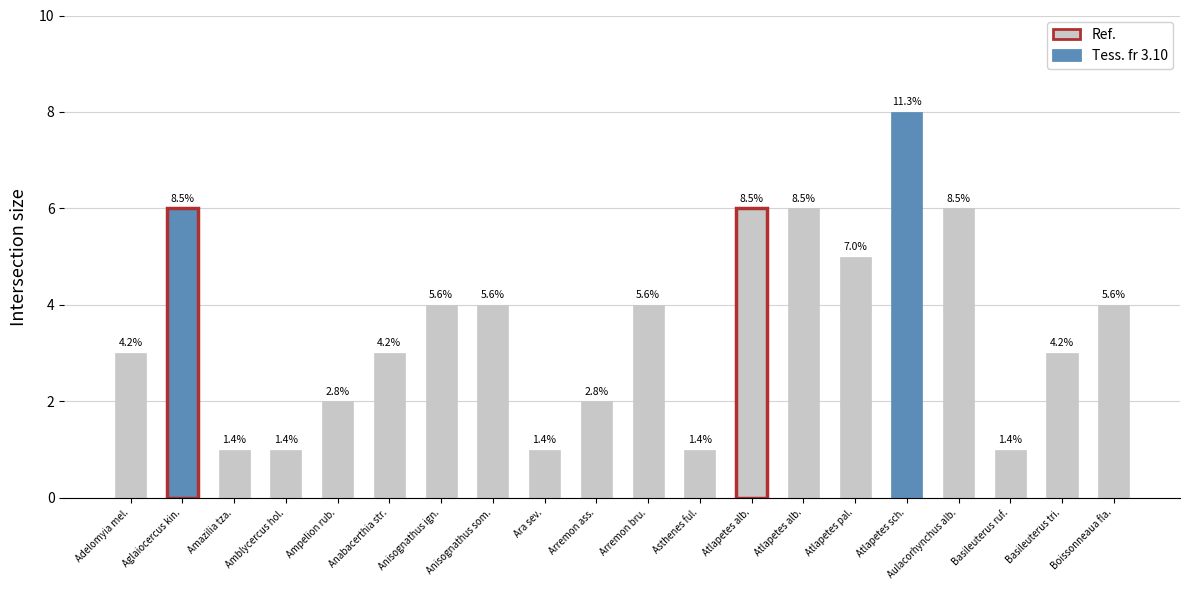

Rank the categories by value from highest to lowest.

Atlapetes sch., Aglaiocercus kin., Atlapetes alb., Atlapetes alb., Aulacorhynchus alb., Atlapetes pal., Anisognathus ign., Anisognathus som., Arremon bru., Boissonneaua fla., Adelomyia mel., Anabacerthia str., Basileuterus tri., Ampelion rub., Arremon ass., Amazilia tza., Amblycercus hol., Ara sev., Asthenes ful., Basileuterus ruf.